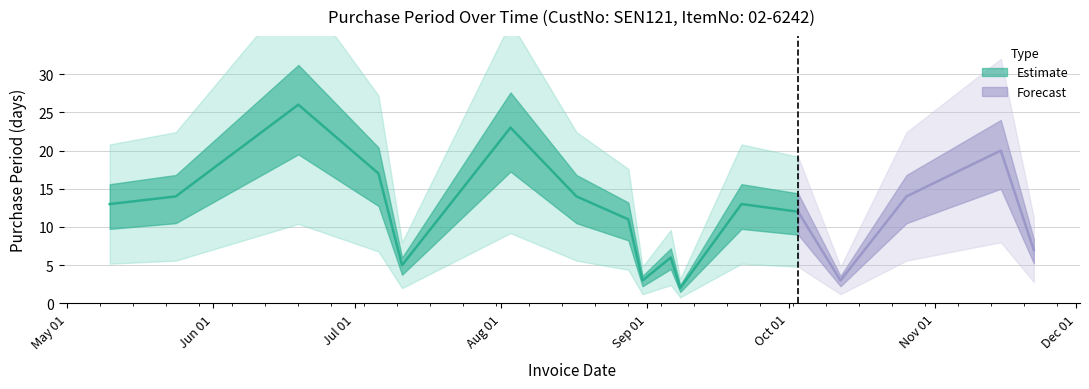

At which label does the data first exceed 13?

2017-05-24